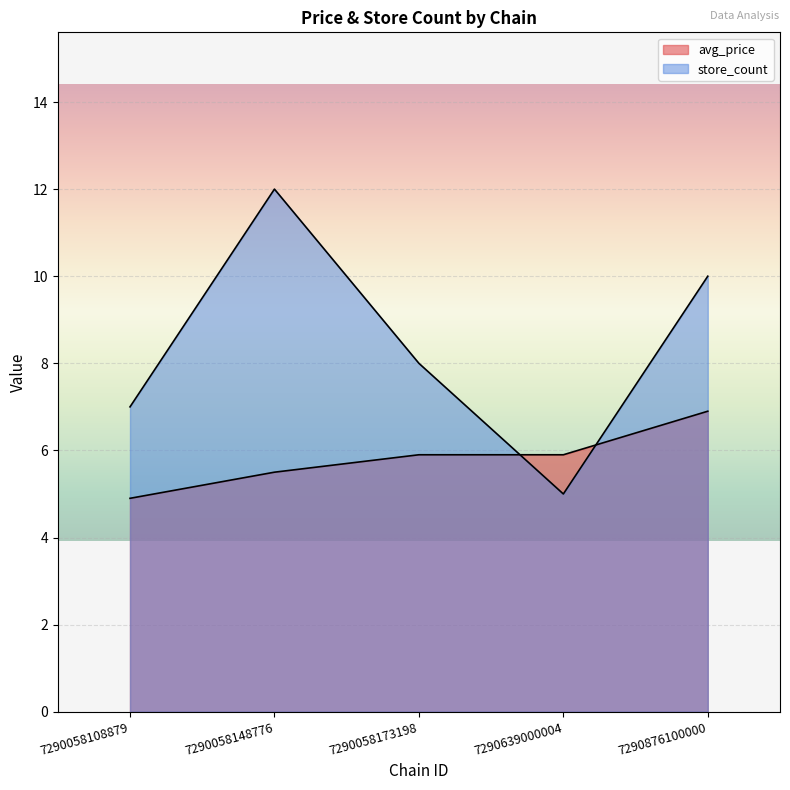

How many lines are shown in the chart?

2